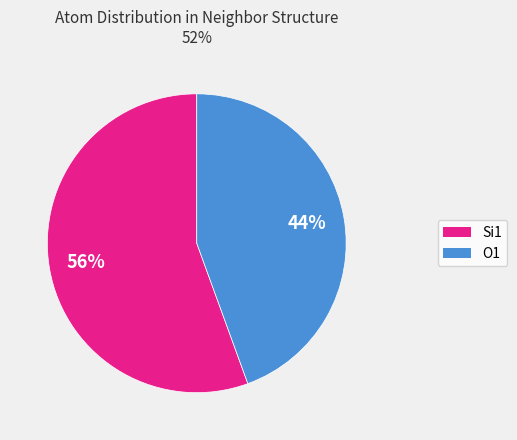

Is it true that O1 is 44% of the pie?

True